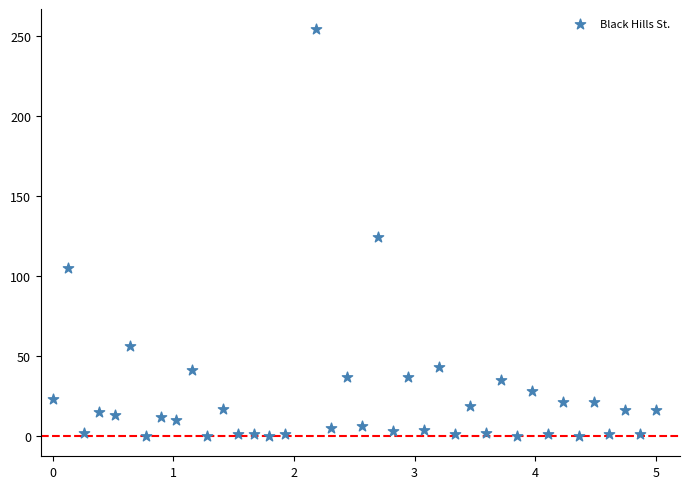

What Y value in the scatter plot is closest to 127?

124